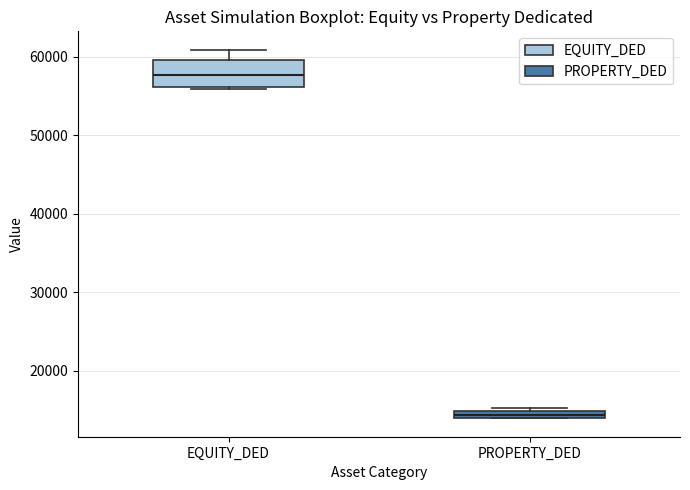

Which box has the highest median line?

EQUITY_DED